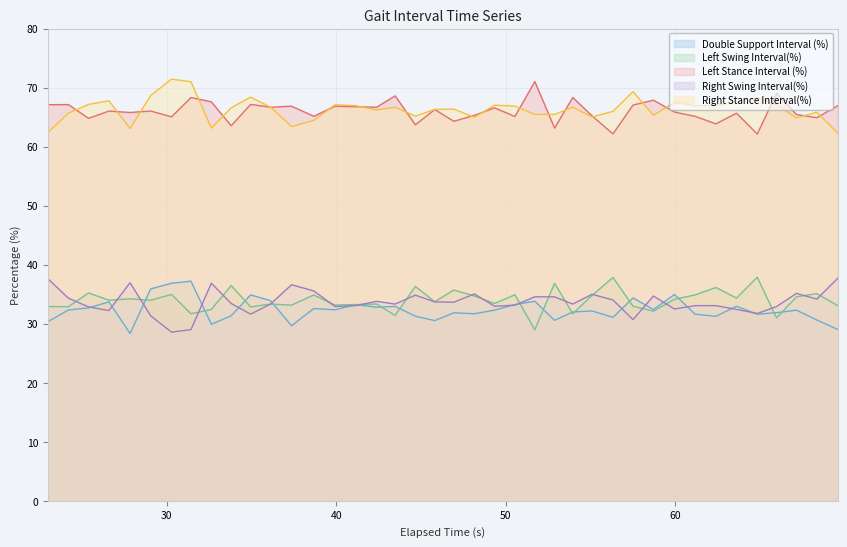

True or false: Double Support Interval (%) and Right Stance Interval(%) cross at least once.

False